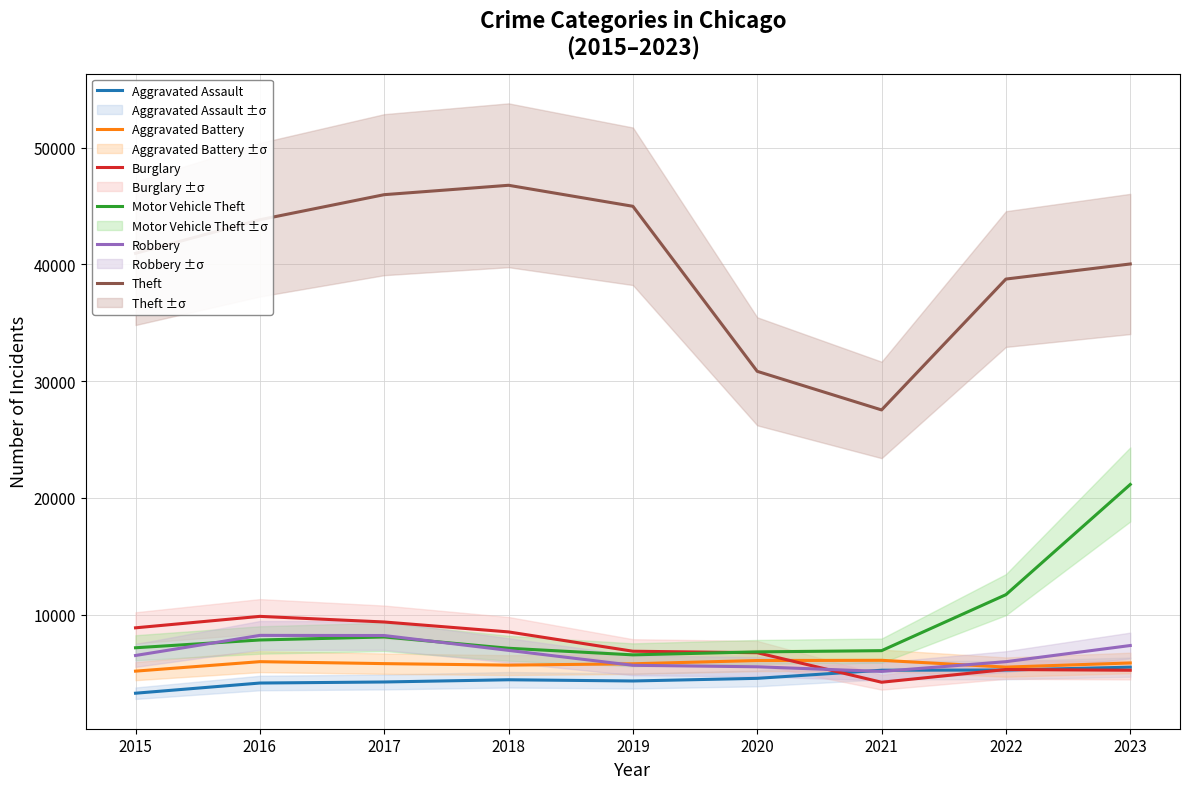

Which series has the widest spread of values?

Theft